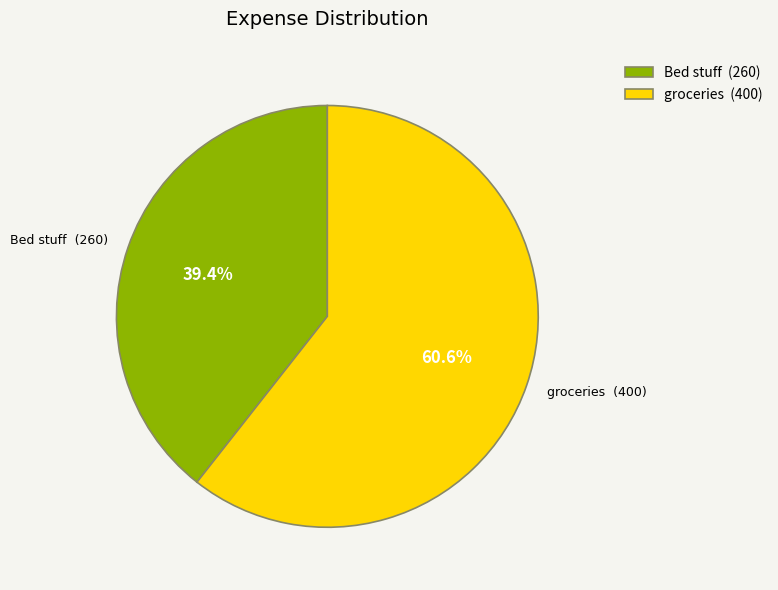

Does groceries account for over 50% of the chart?

Yes